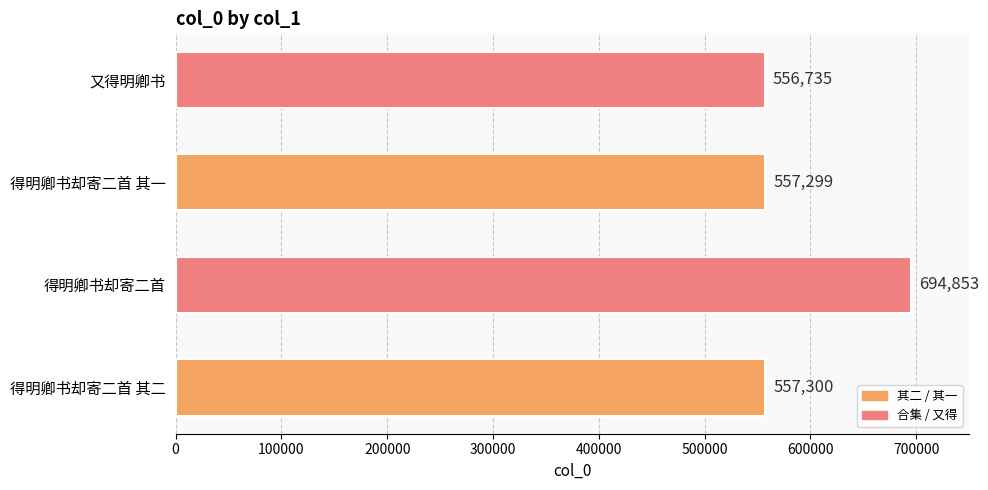

What is the minimum value shown in the chart?

556735